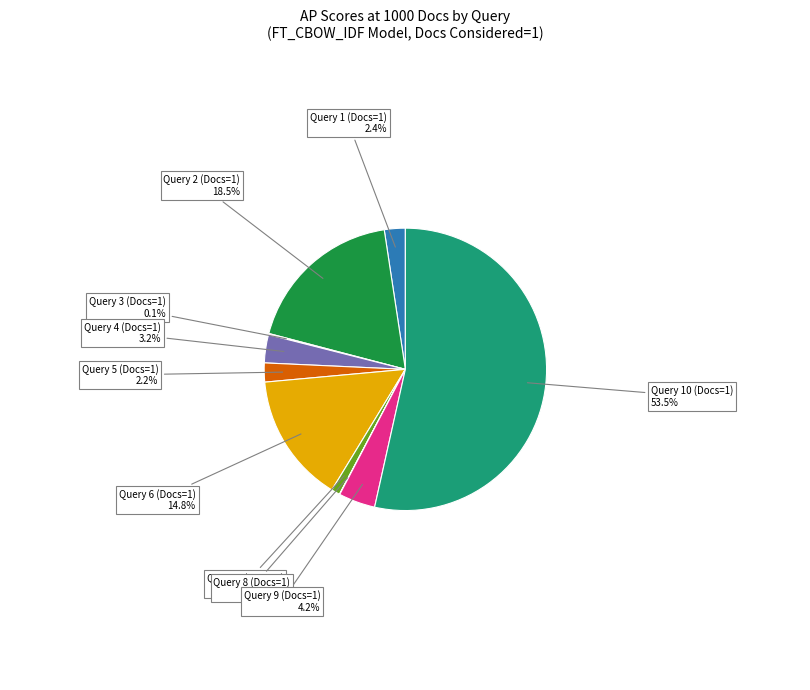

Is there any slice that represents more than half of the pie?

Yes